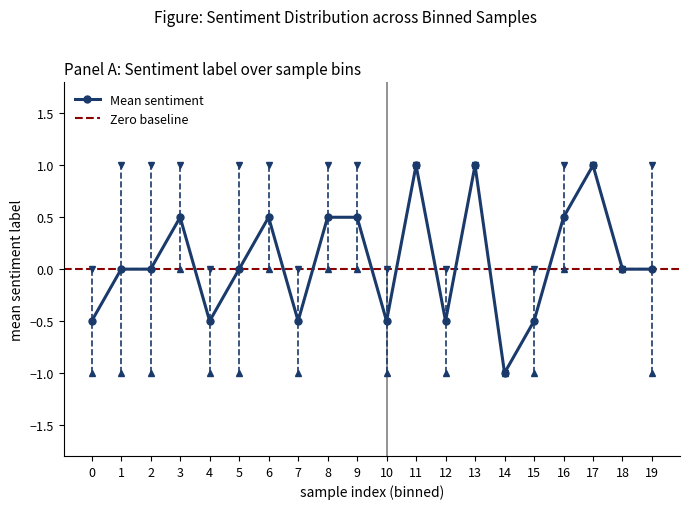

What is the value of the Mean sentiment point at the 1st from the left?

-0.5